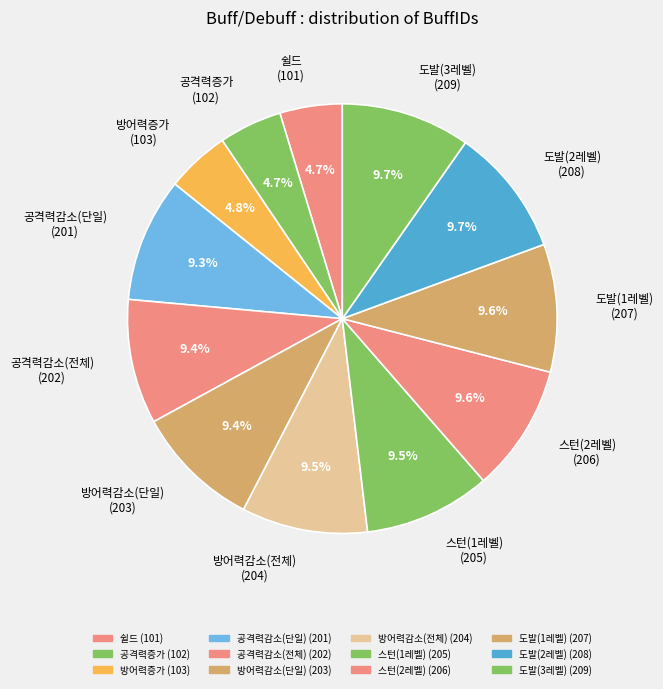

Count the number of slices in the pie.

12